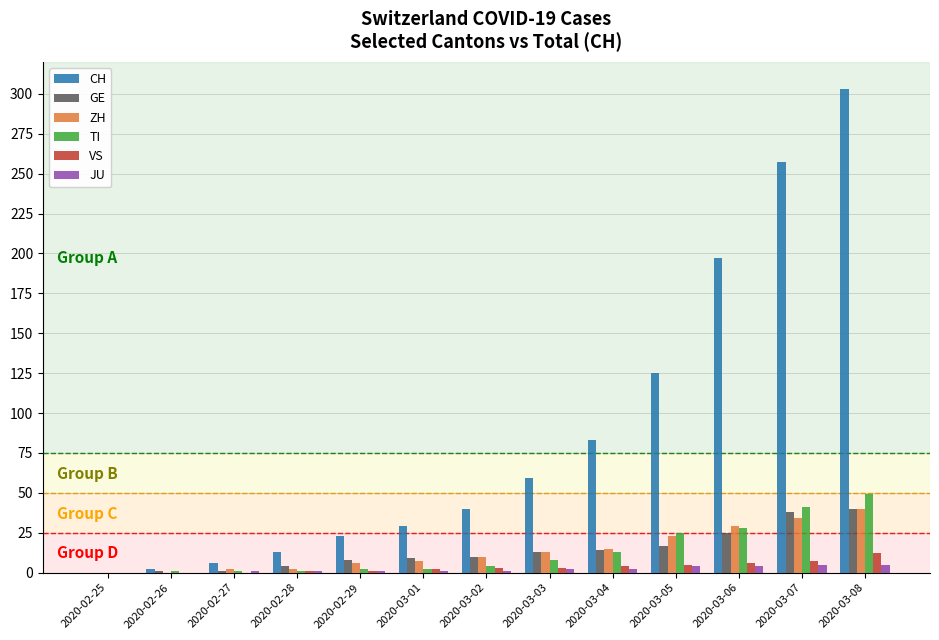

True or false: TI has a value of 78 at 2020-03-08.

False